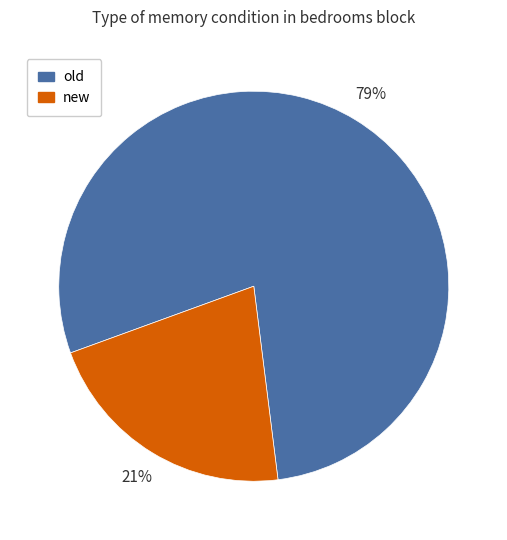

Is the sum of new and old greater than half?

Yes